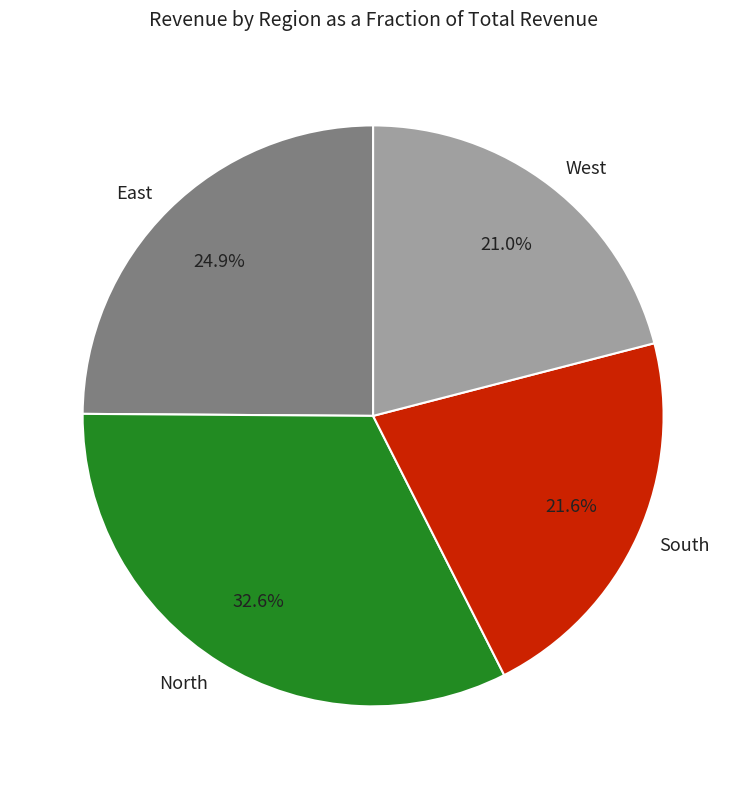

Is there a majority slice in this chart?

No